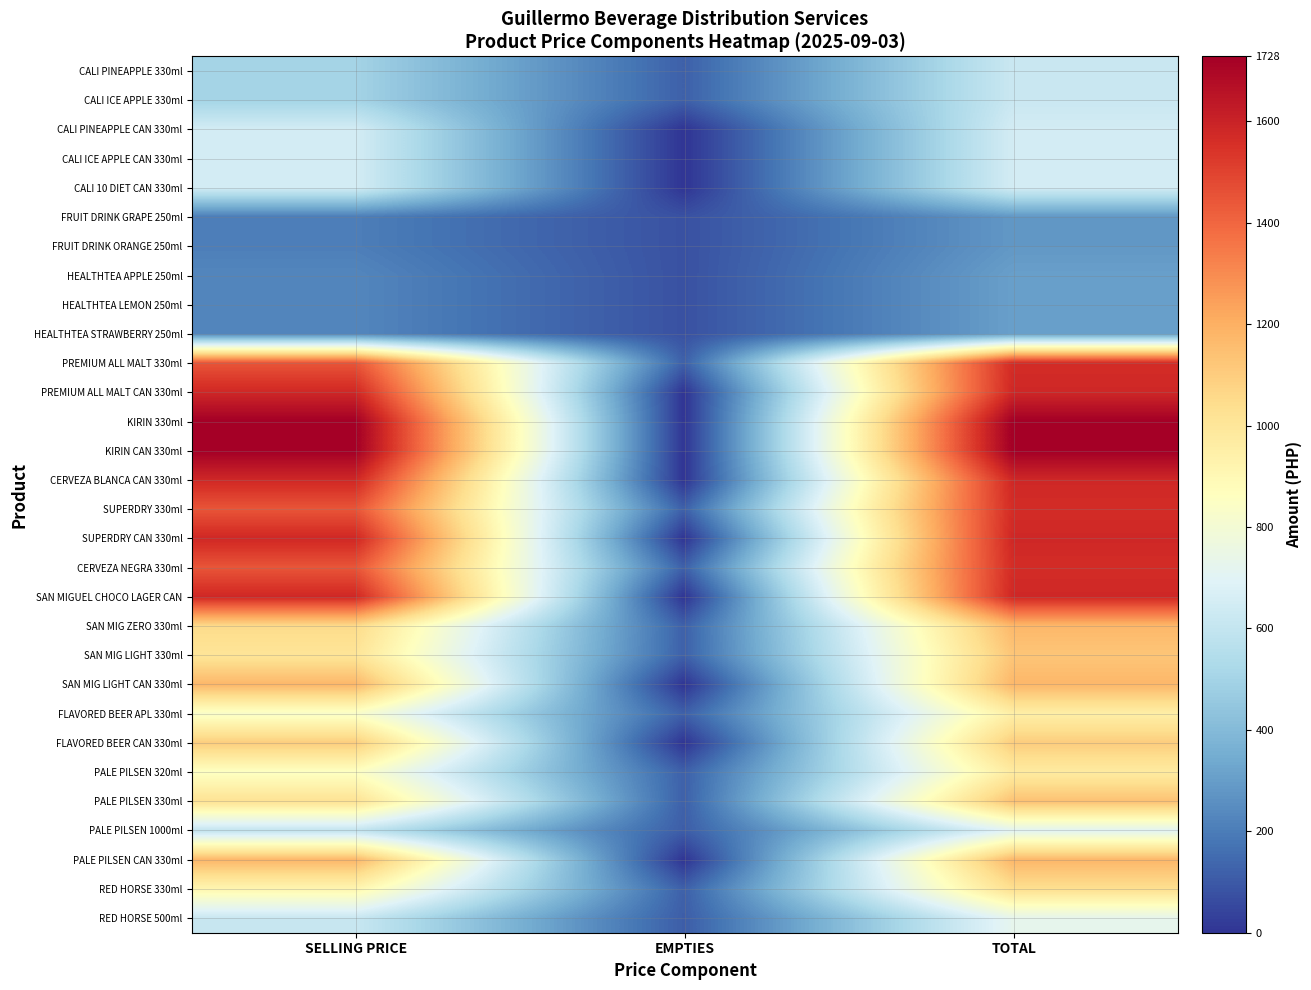

How many categories are shown in the chart?

3